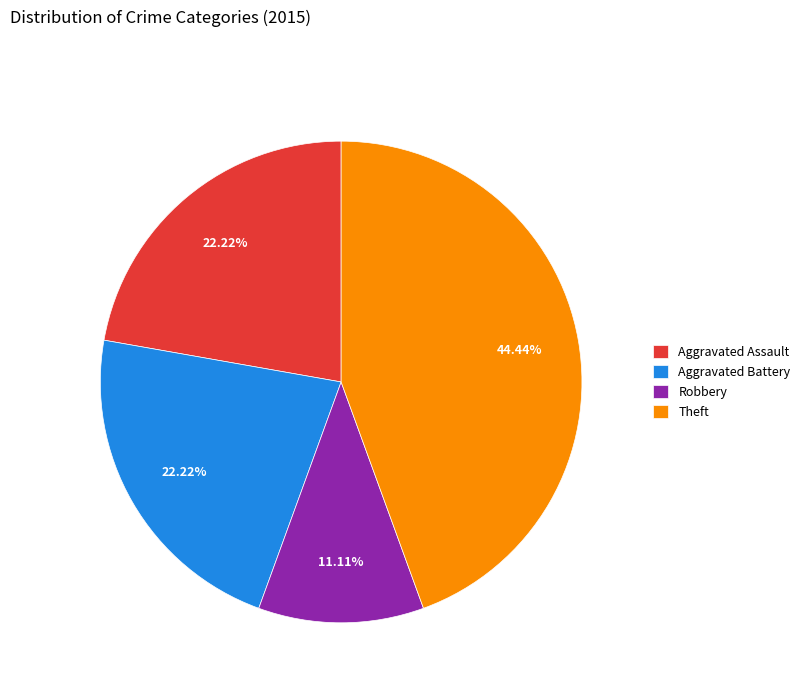

Which has a higher value, Aggravated Battery or Theft?

Theft